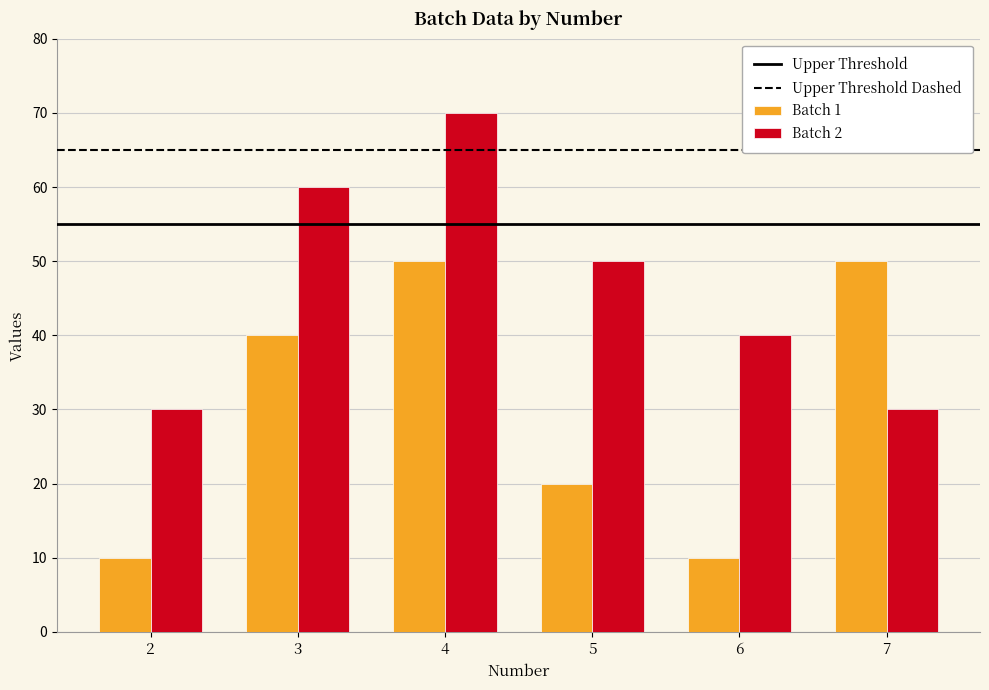

What is the difference between the maximum and minimum values in the Batch 2 series?

40